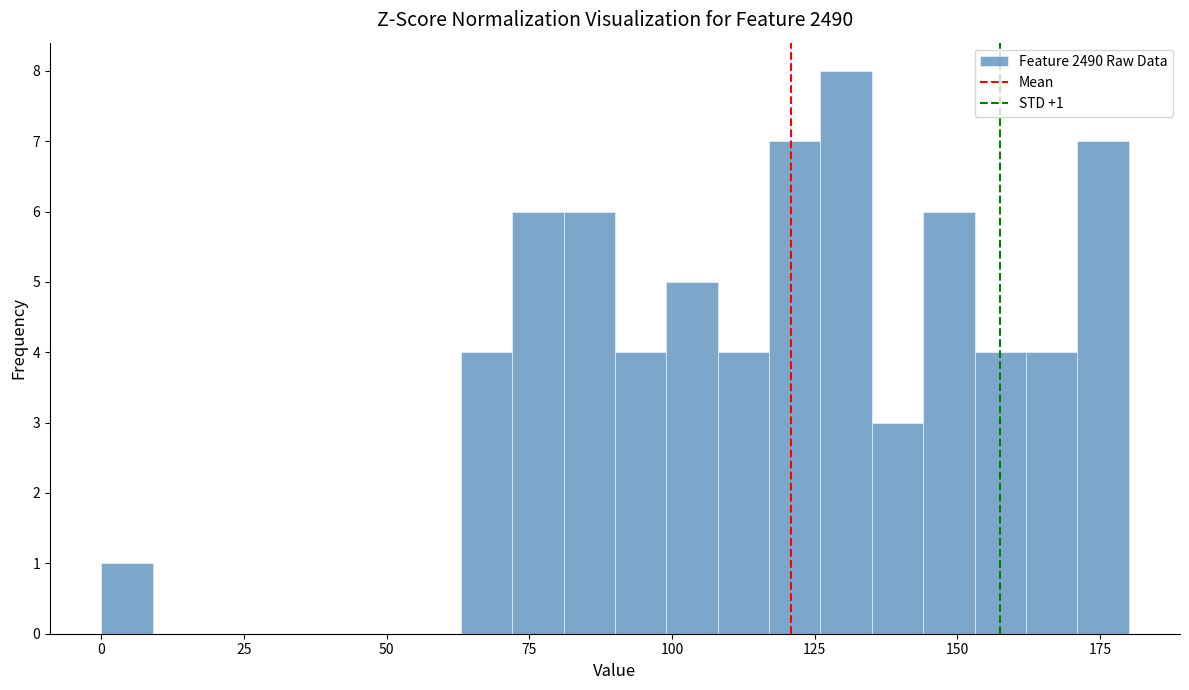

Read against the x-axis, roughly where is the centre of the tallest bar?

130